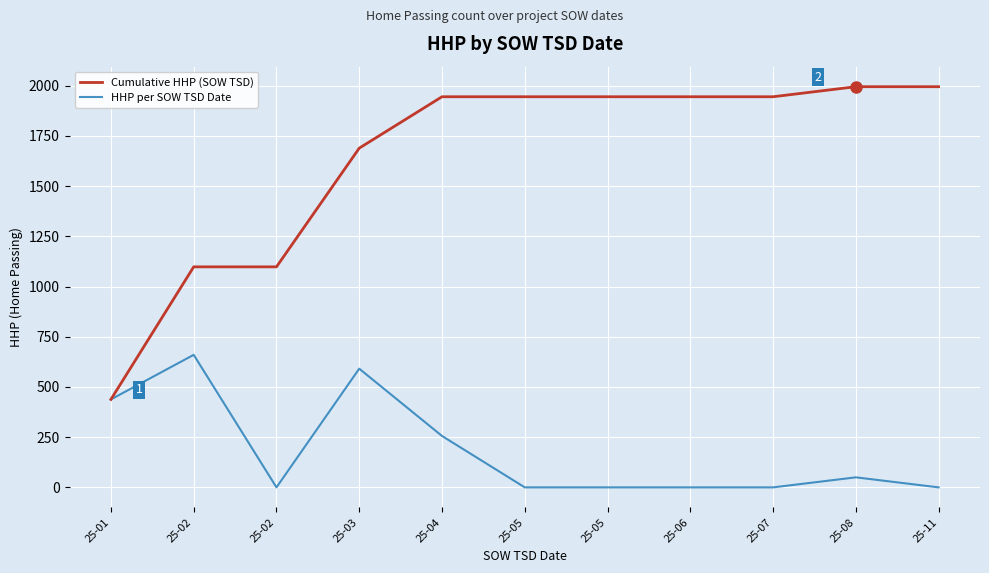

What are all the series names shown in the legend?

Cumulative HHP (SOW TSD), HHP per SOW TSD Date